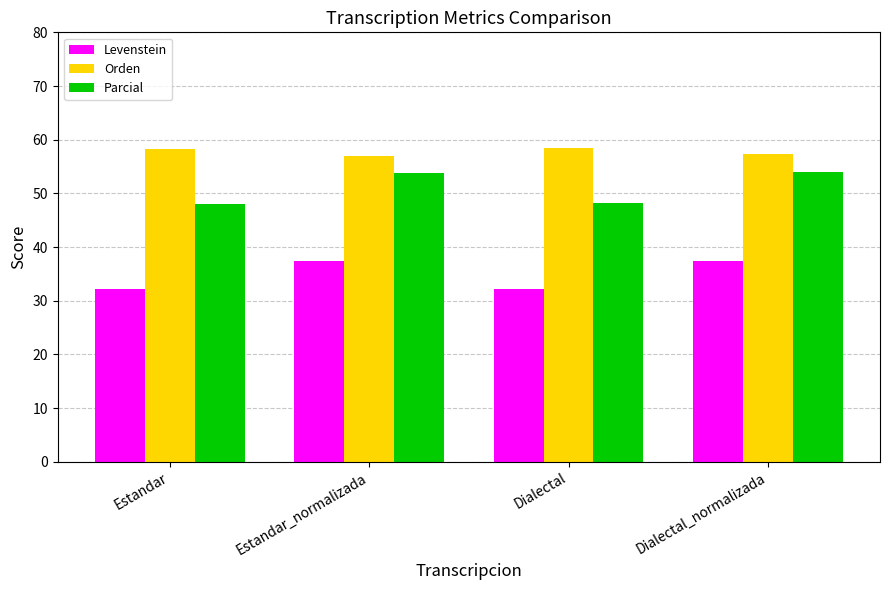

What is the approximate value of Parcial at Estandar_normalizada?

53.8